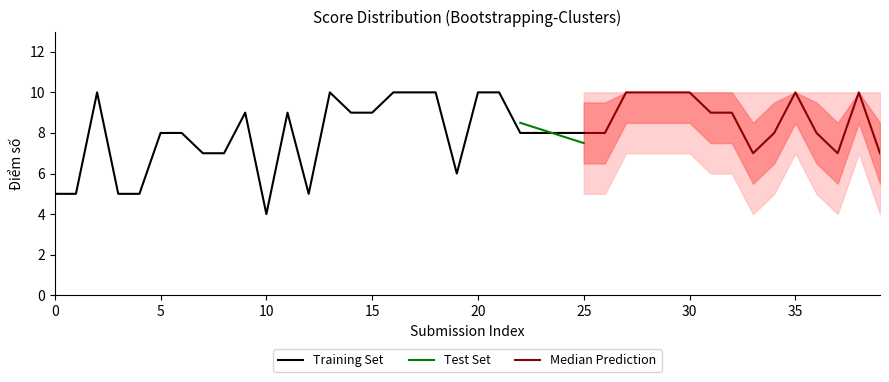

At which category does Score 6 reach its first local peak?

3